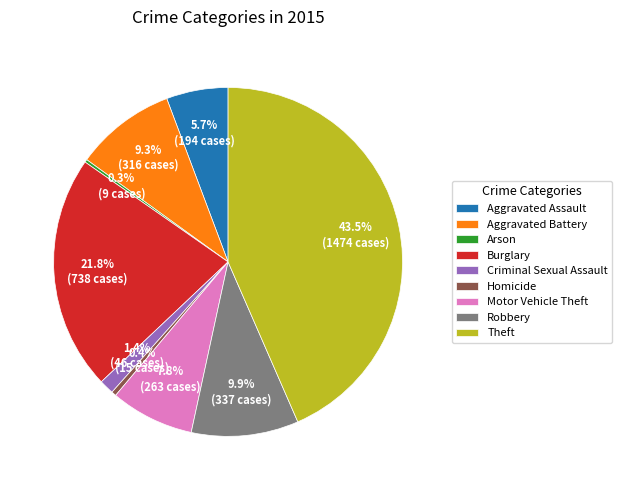

Which slice is the largest?

Theft